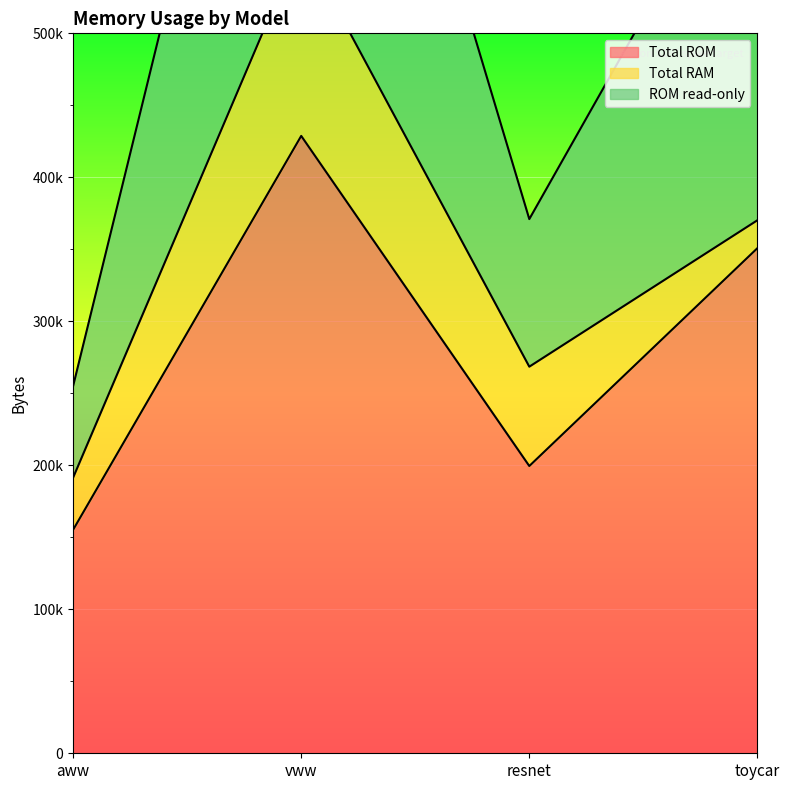

Which category has the highest value across all series?

vww